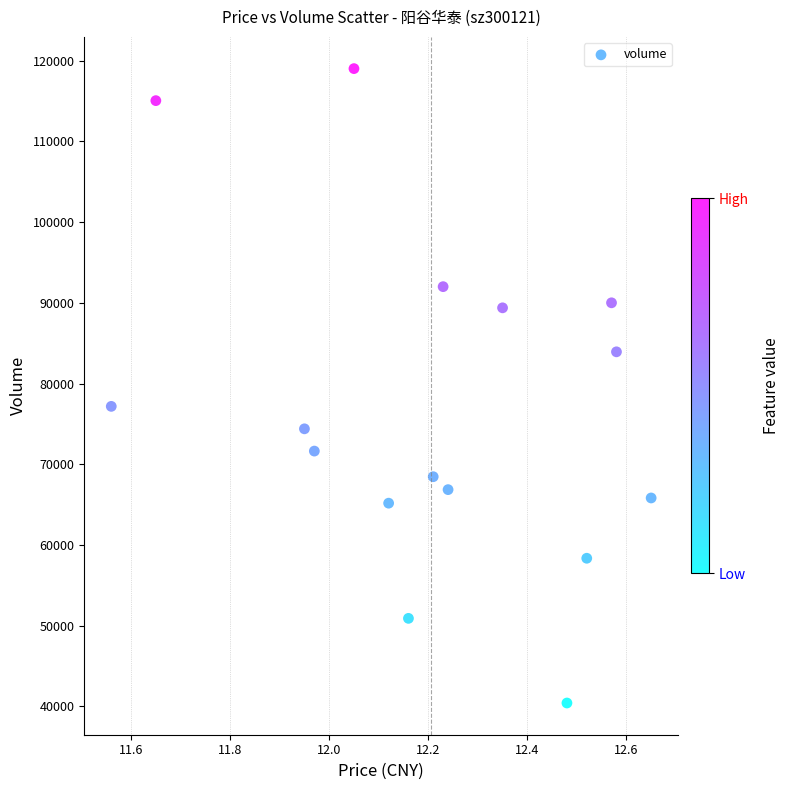

What Y value in the scatter plot is closest to 79719?

77173